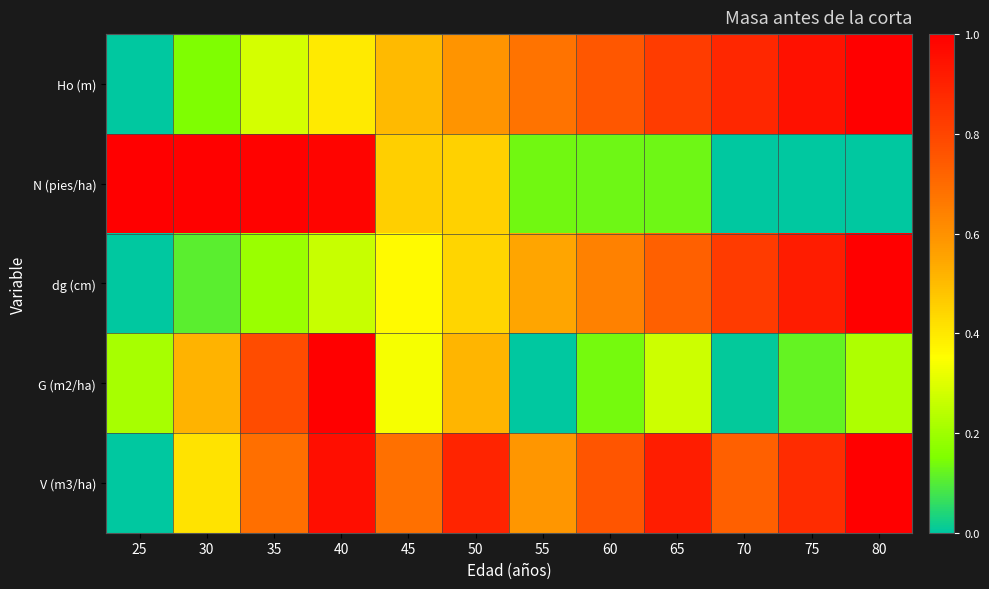

Reading right to left, what are all the values shown in this chart?

Ho (m): 80=1.0	75=0.9	70=0.9	65=0.8	60=0.8	55=0.7	50=0.6	45=0.5	40=0.4	35=0.3	30=0.2	25=0.0
N (pies/ha): 80=0.0	75=0.0	70=0.0	65=0.1	60=0.1	55=0.1	50=0.5	45=0.5	40=1.0	35=1.0	30=1.0	25=1.0
dg (cm): 80=1.0	75=0.9	70=0.8	65=0.7	60=0.6	55=0.5	50=0.4	45=0.4	40=0.3	35=0.2	30=0.1	25=0.0
G (m2/ha): 80=0.2	75=0.1	70=0.0	65=0.3	60=0.1	55=0.0	50=0.5	45=0.3	40=1.0	35=0.8	30=0.5	25=0.2
V (m3/ha): 80=1.0	75=0.9	70=0.7	65=0.9	60=0.8	55=0.6	50=0.9	45=0.7	40=1.0	35=0.7	30=0.4	25=0.0